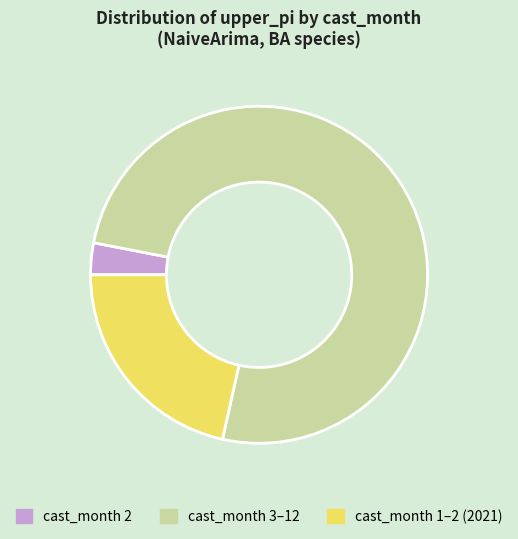

Is there any slice that represents more than half of the pie?

Yes